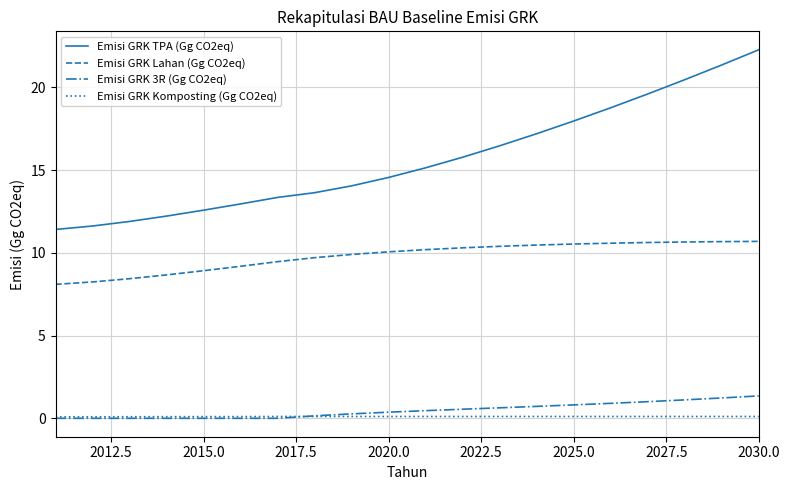

Which series has the largest total across all categories?

Emisi GRK TPA (Gg CO2eq)